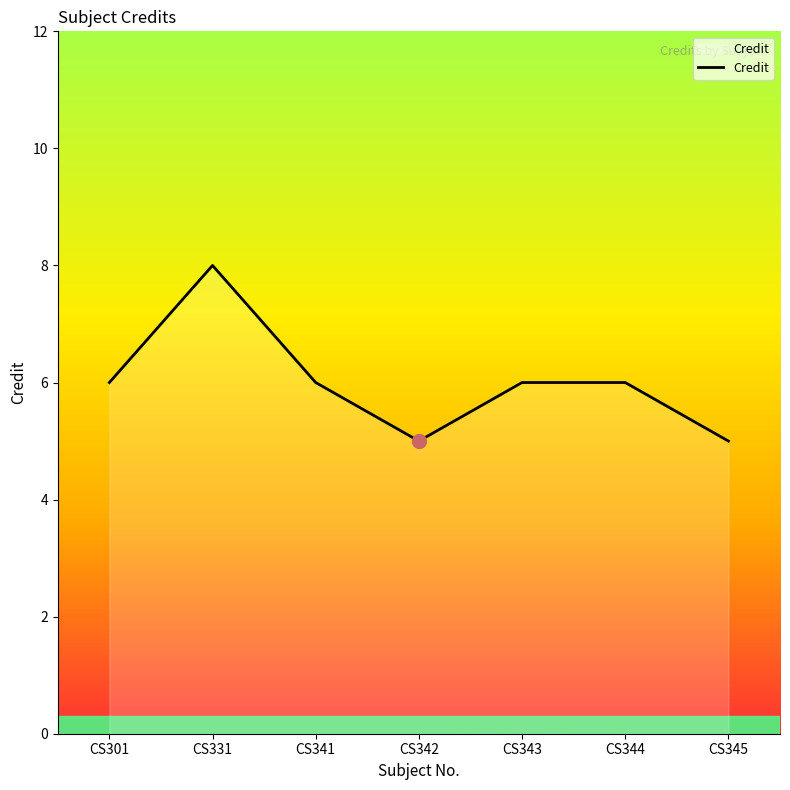

How many categories are shown in the chart?

7